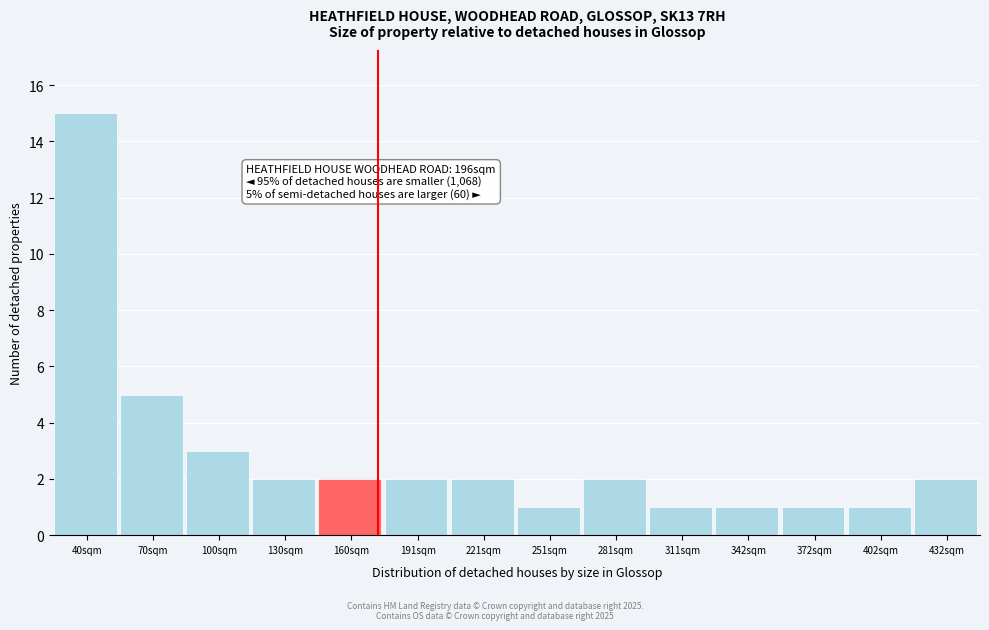

Reading left to right, transcribe all the data shown in this chart.

15	5	3	2	2	2	2	1	2	1	1	1	1	2